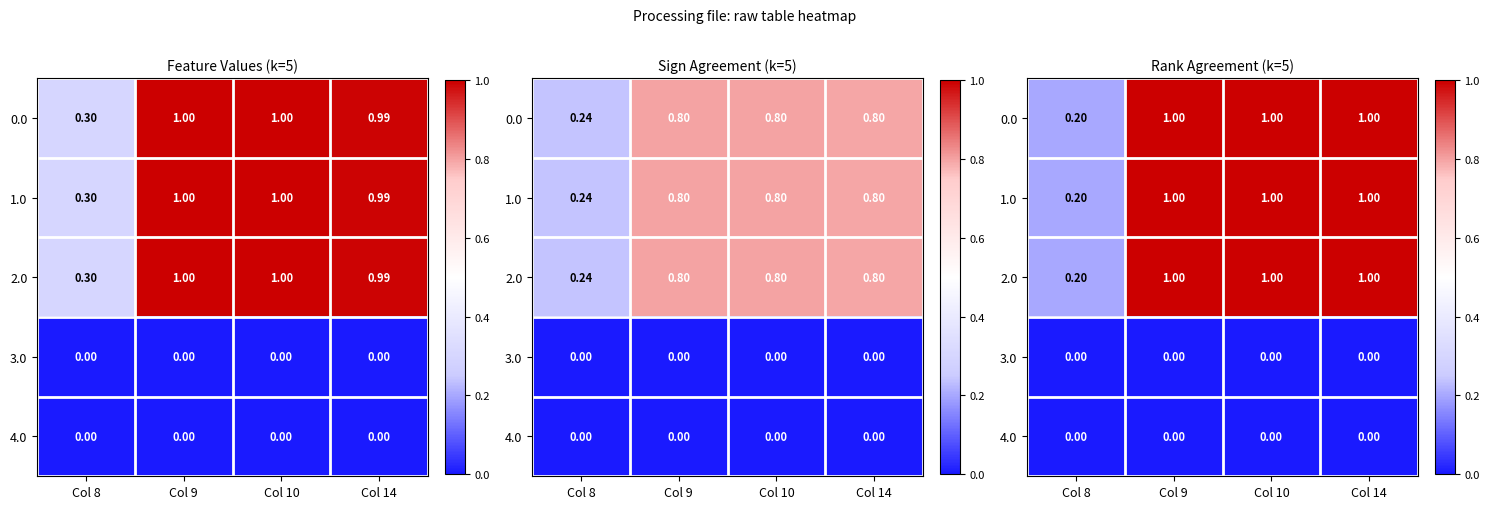

Which category has the lowest value in the 2.0 series?

Col 8